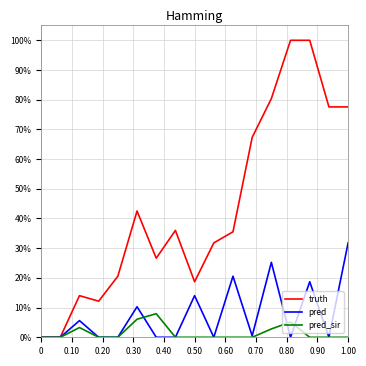

What are all the series names shown in the legend?

truth, pred, pred_sir